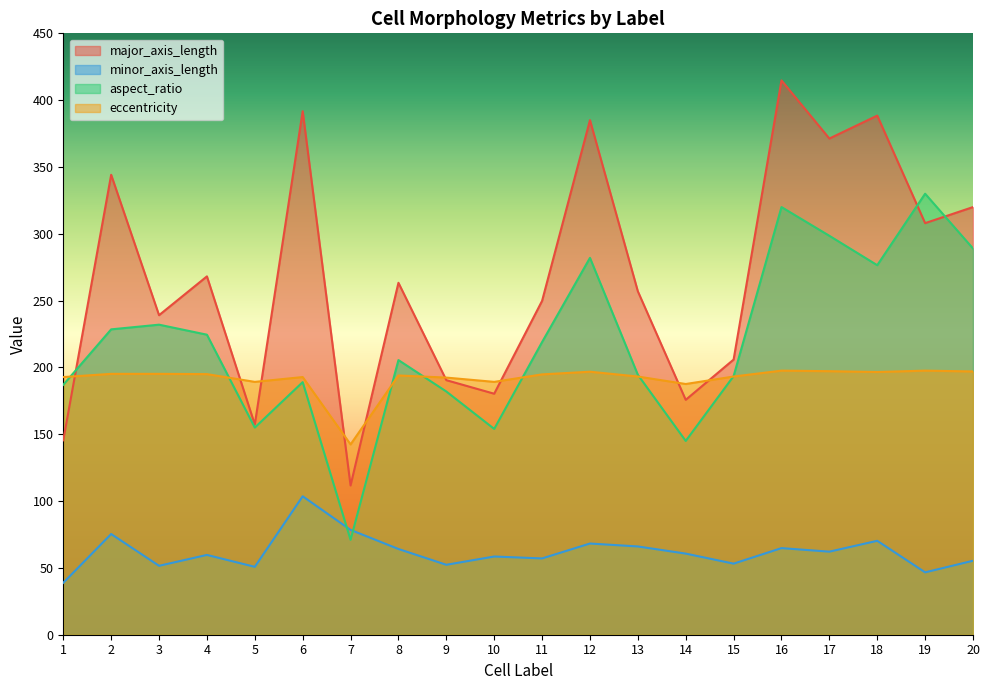

Which category has the highest value in the major_axis_length series?

16